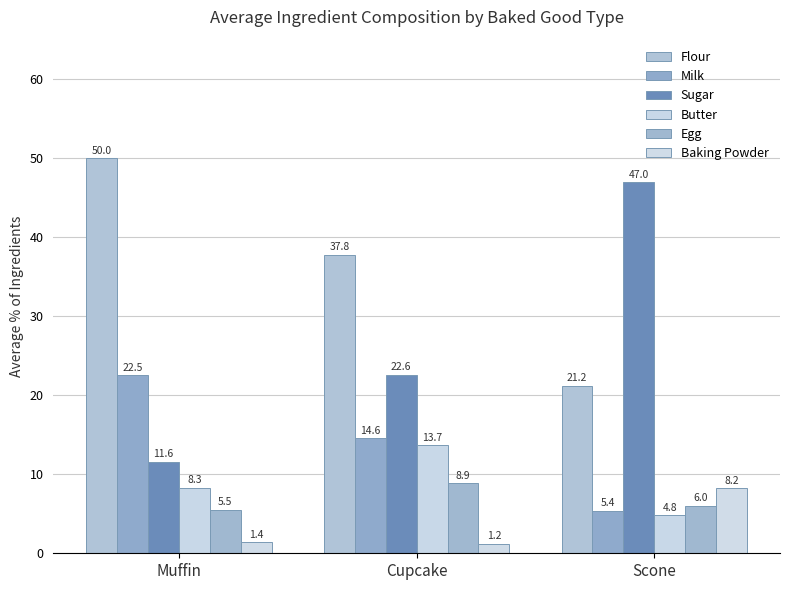

What is the total value across all series at Cupcake?

98.8